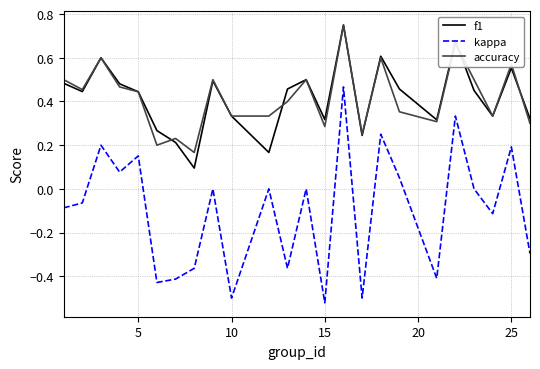

Which series has the widest spread of values?

kappa